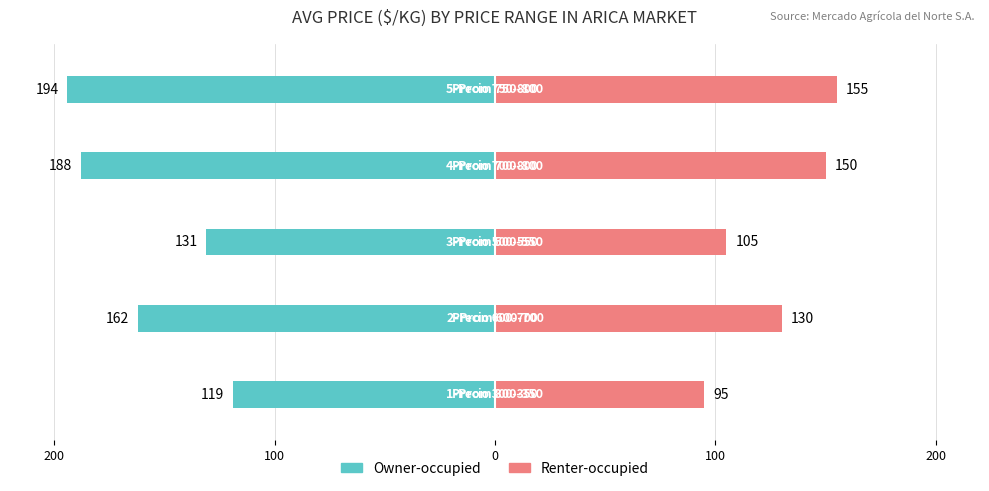

Which series has the widest spread of values?

Owner-occupied